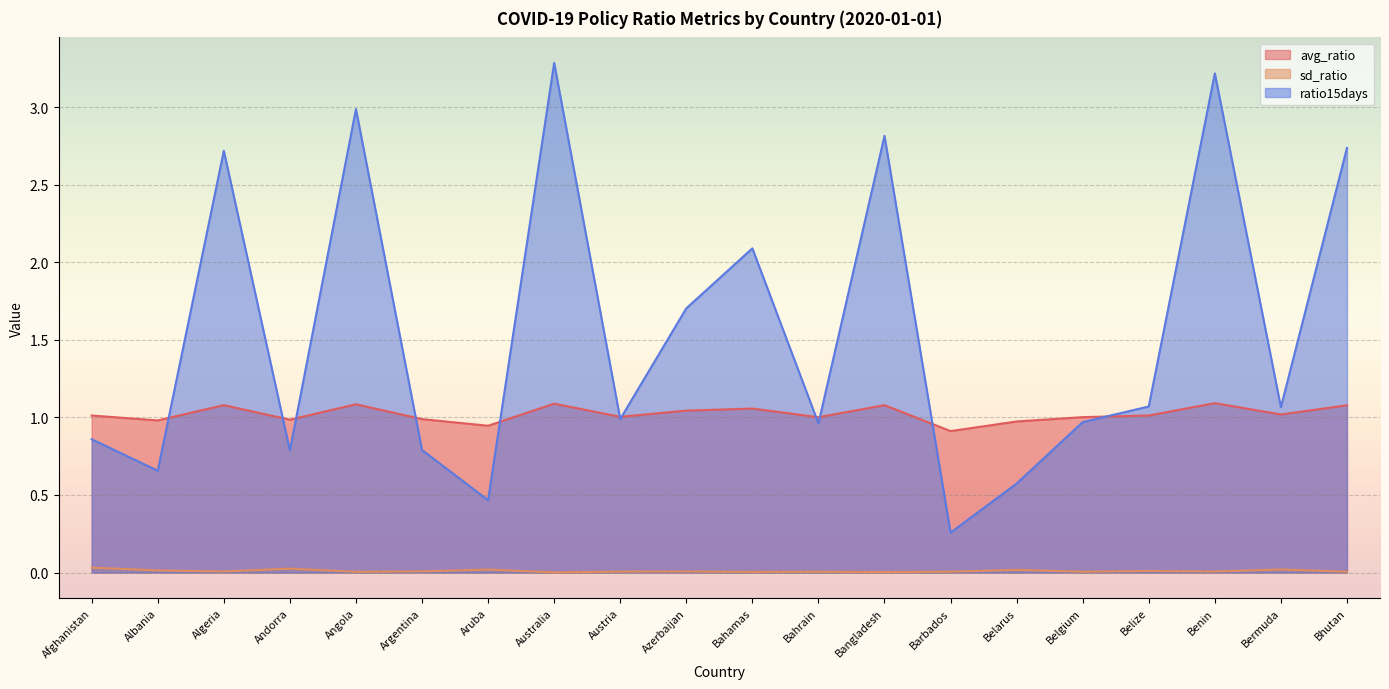

At which category is the sum across all series the highest?

Australia